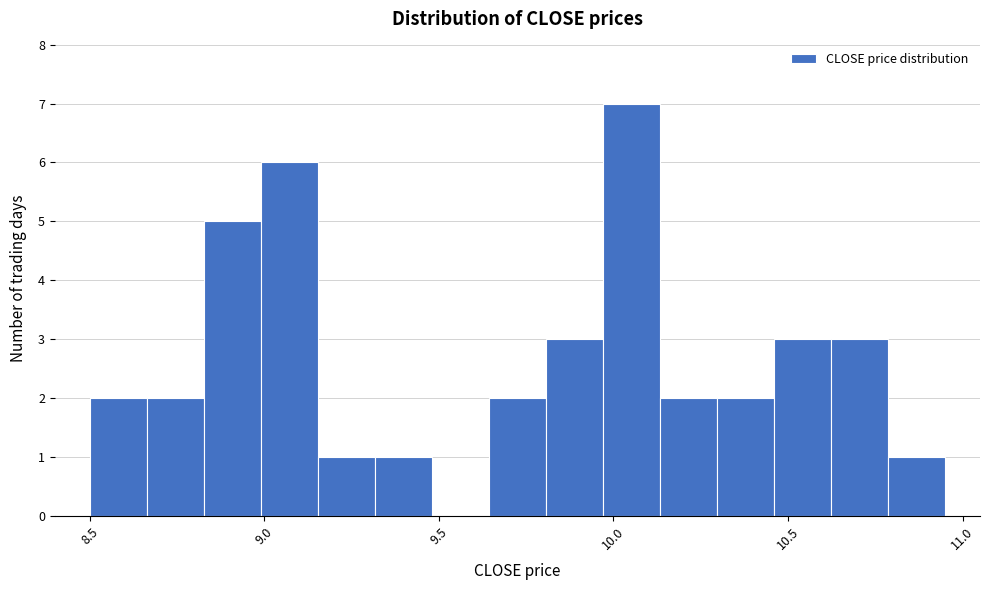

Read against the x-axis, roughly where is the centre of the tallest bar?

10.05